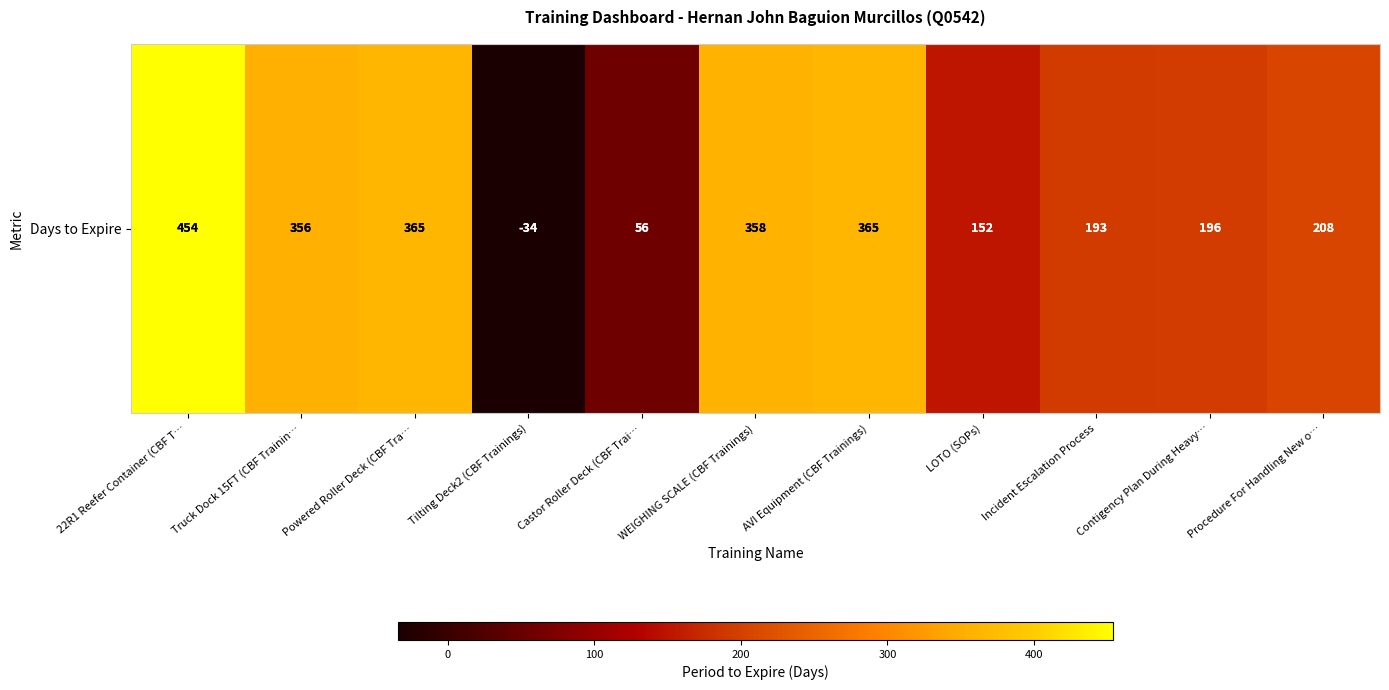

What is the sum of all values?

2669